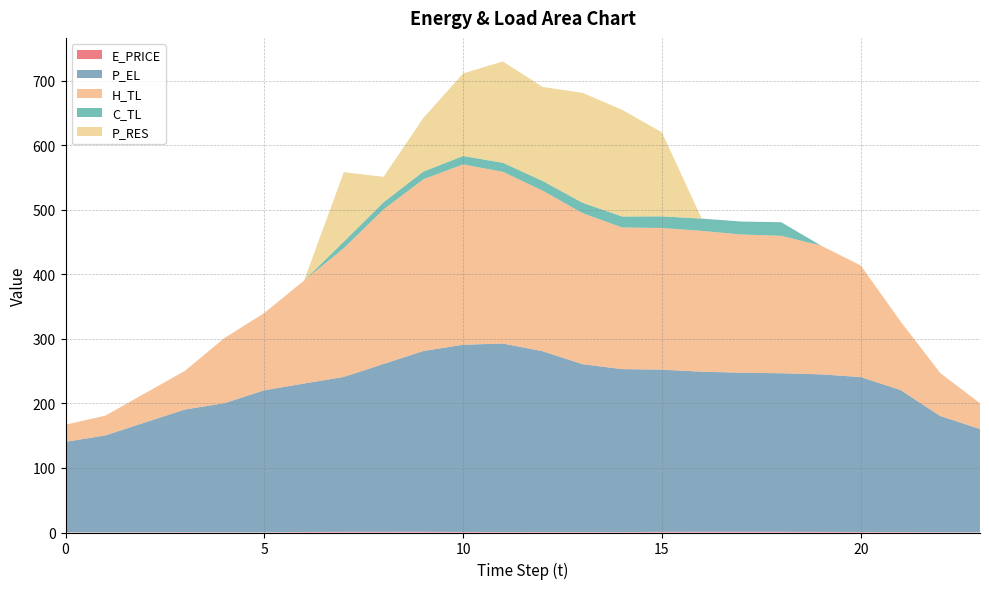

Reading right to left, what are all the values shown in this chart?

E_PRICE: 23=0.3	22=0.5	21=0.7	20=0.8	19=1.0	18=1.1	17=1.2	16=1.1	15=1.1	14=0.7	13=0.7	12=0.8	11=0.7	10=0.9	9=1.2	8=1.1	7=1.1	6=0.8	5=0.3	4=0.4	3=0.5	2=0.4	1=0.3	0=0.4
P_EL: 23=160.0	22=180.0	21=220.0	20=240.0	19=244.0	18=245.6	17=246.4	16=248.0	15=251.2	14=252.4	13=260.0	12=280.0	11=292.0	10=290.0	9=280.0	8=260.0	7=240.0	6=230.0	5=220.1	4=200.0	3=190.0	2=170.0	1=150.0	0=140.0
H_TL: 23=39.9	22=66.6	21=106.4	20=172.9	19=199.5	18=212.9	17=214.2	16=218.2	15=219.5	14=219.5	13=234.1	12=248.8	11=266.0	10=279.4	9=266.0	8=239.5	7=199.5	6=159.6	5=119.7	4=101.1	3=59.9	2=45.3	1=30.6	0=26.6
C_TL: 23=0.0	22=0.0	21=0.0	20=0.0	19=0.0	18=21.0	17=20.0	16=19.0	15=18.0	14=17.0	13=16.0	12=15.0	11=14.0	10=13.0	9=12.0	8=11.0	7=10.0	6=0.0	5=0.0	4=0.0	3=0.0	2=0.0	1=0.0	0=0.0
P_RES: 23=0.0	22=0.0	21=0.0	20=0.0	19=0.0	18=0.0	17=0.0	16=0.0	15=130.1	14=165.2	13=170.3	12=145.5	11=157.0	10=127.9	9=83.1	8=39.4	7=107.6	6=0.0	5=0.0	4=0.0	3=0.0	2=0.0	1=0.0	0=0.0